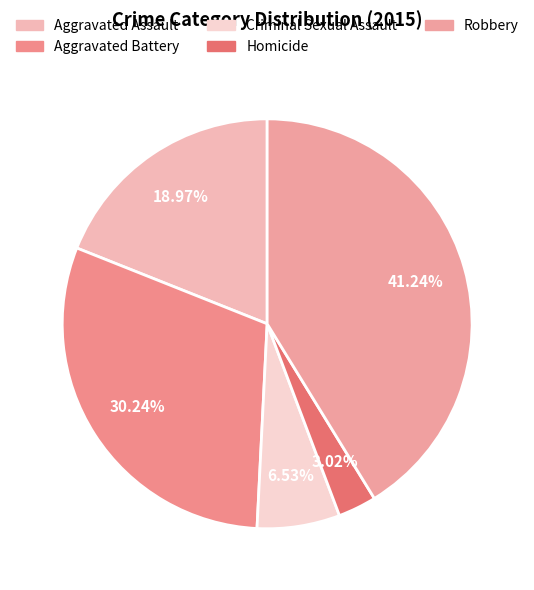

To the nearest percent, what is the combined percentage of Aggravated Battery and Criminal Sexual Assault?

37%